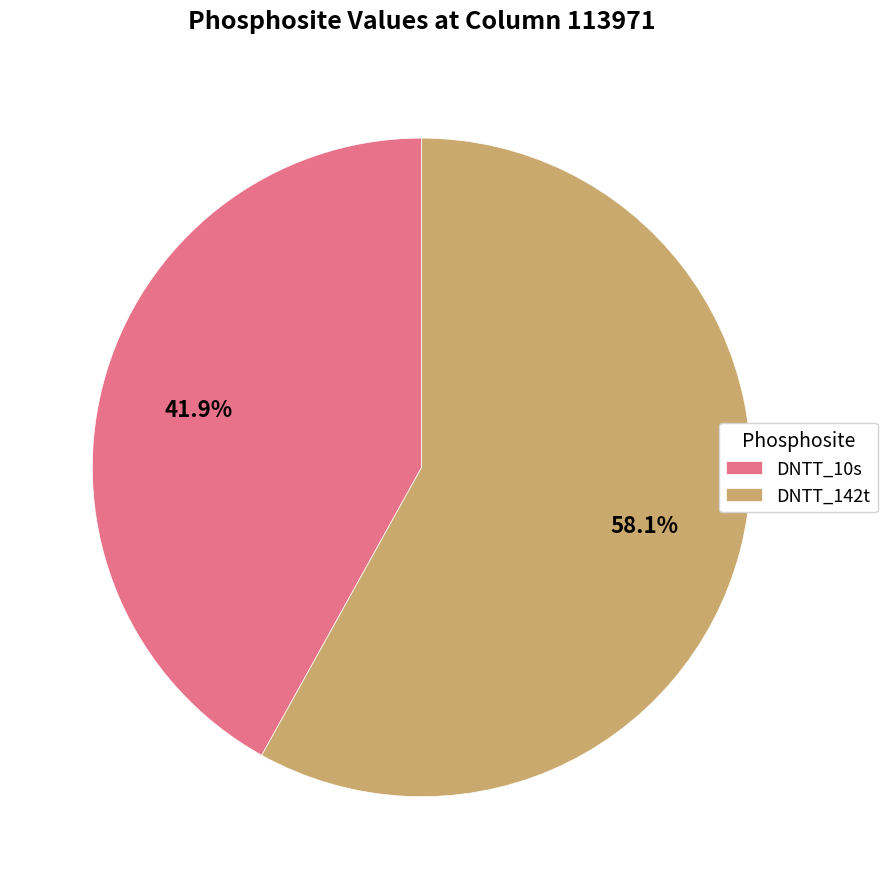

Rank the categories by value from lowest to highest.

DNTT_10s, DNTT_142t